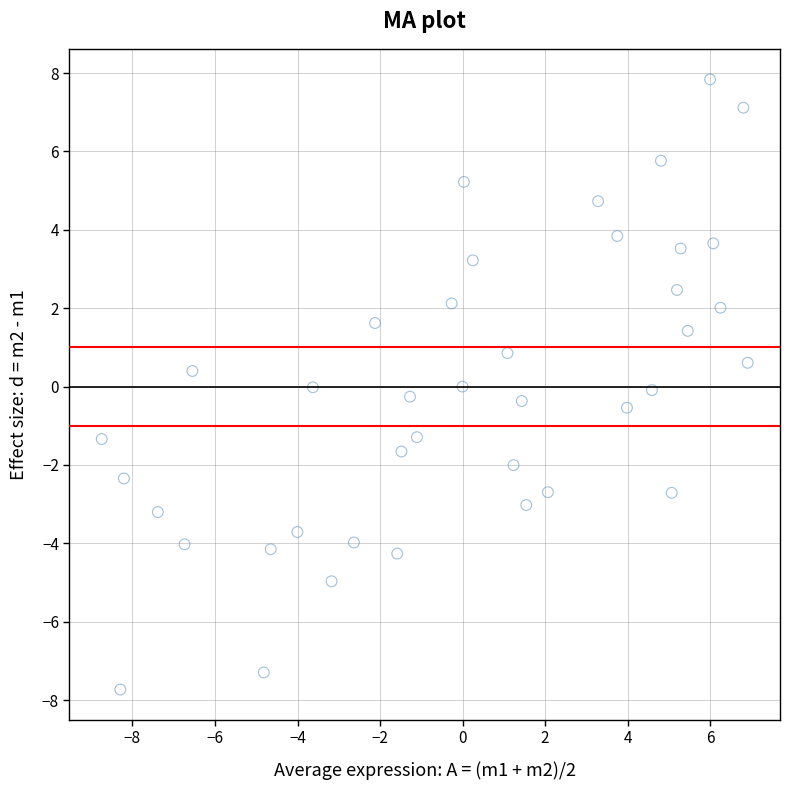

What is the range of X values (max minus min)?

15.7